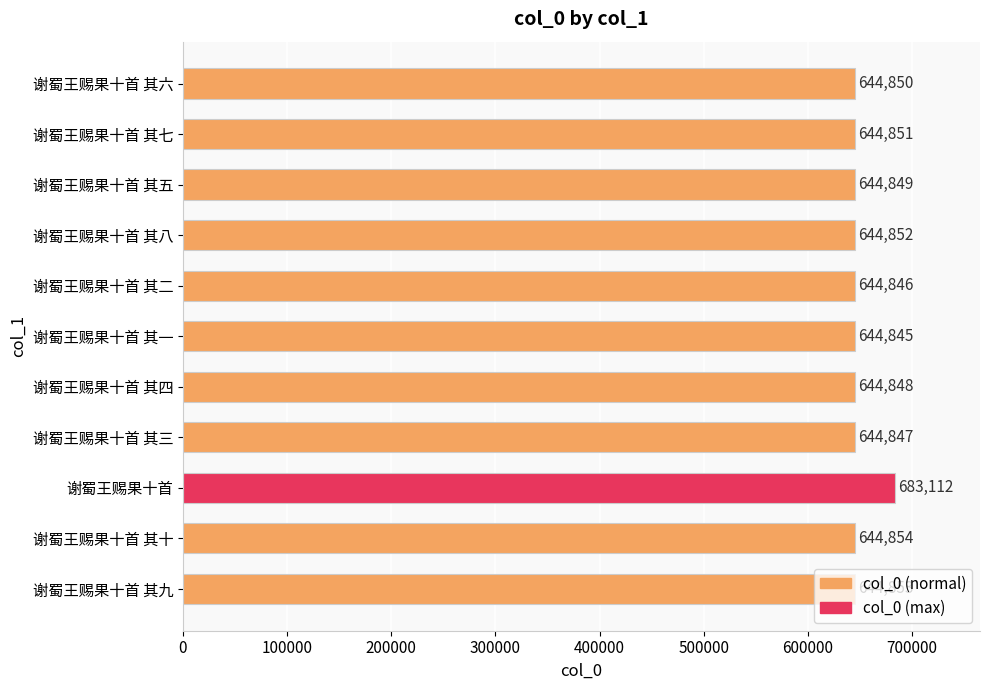

True or false: the data shows 963757 at 谢蜀王赐果十首 其五.

False